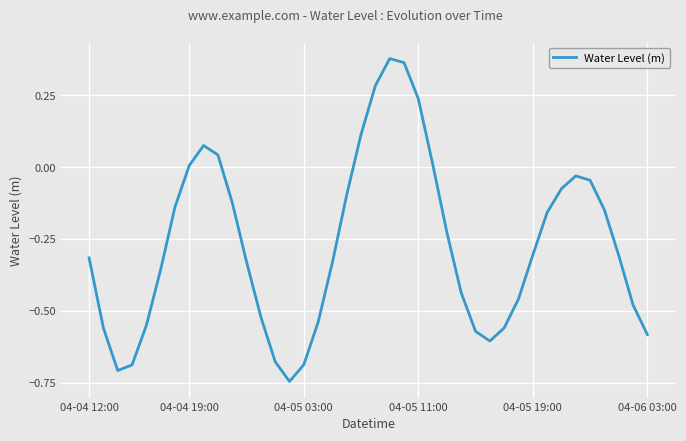

What is the difference between the maximum and minimum values?

1.1